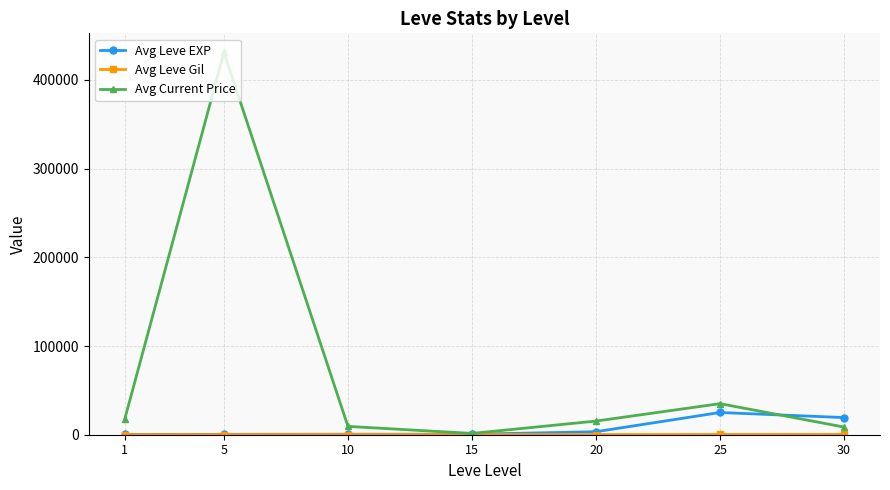

At which category is the sum across all series the highest?

5